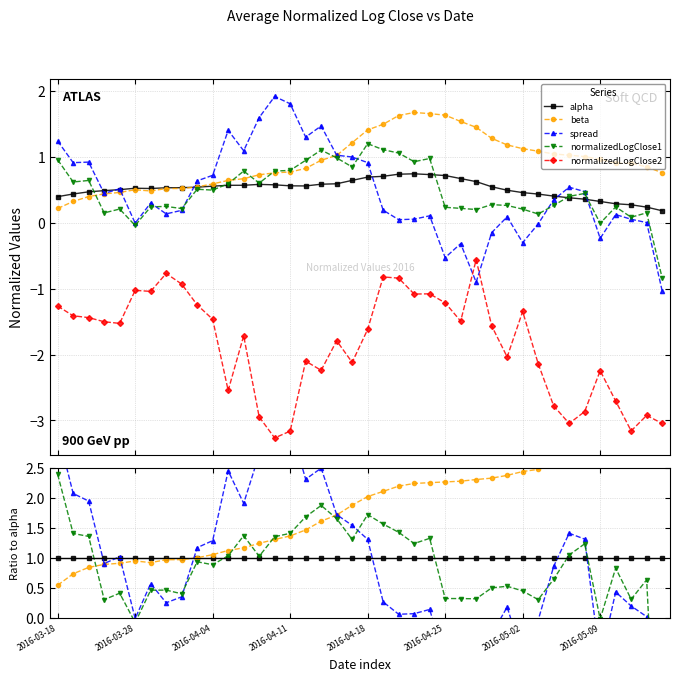

What are all the series names shown in the legend?

alpha, beta, spread, normalizedLogClose1, normalizedLogClose2